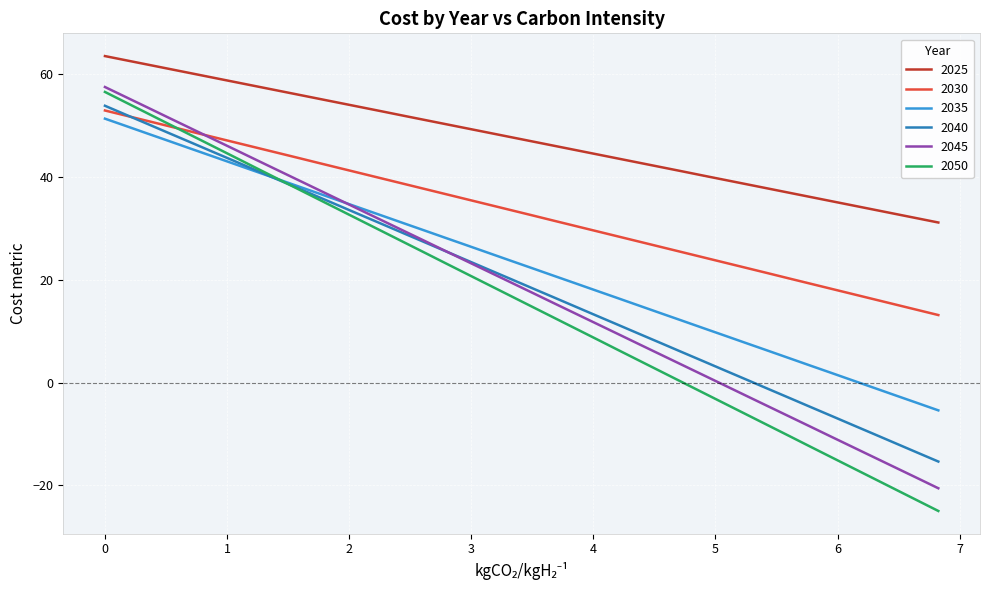

True or false: 2040 and 2025 cross at least once.

False